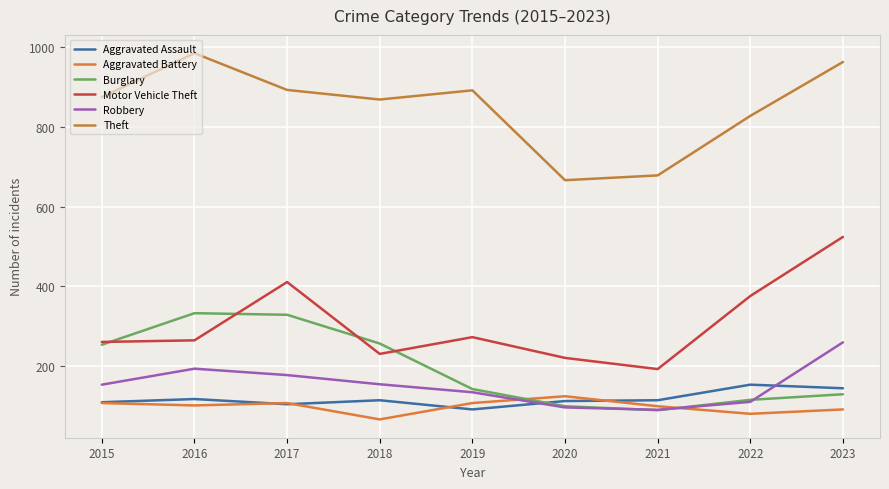

Rank the series by their maximum value, from lowest to highest.

Aggravated Battery, Aggravated Assault, Robbery, Burglary, Motor Vehicle Theft, Theft